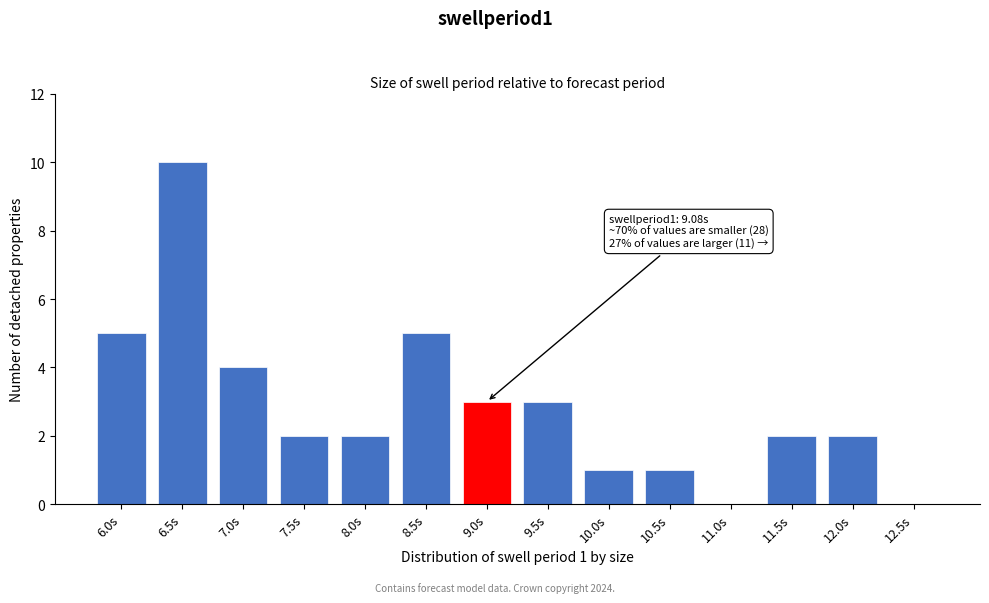

Reading left to right, what are all the values shown in this chart?

6.0s=5	6.5s=10	7.0s=4	7.5s=2	8.0s=2	8.5s=5	9.0s=3	9.5s=3	10.0s=1	10.5s=1	11.0s=0	11.5s=2	12.0s=2	12.5s=0